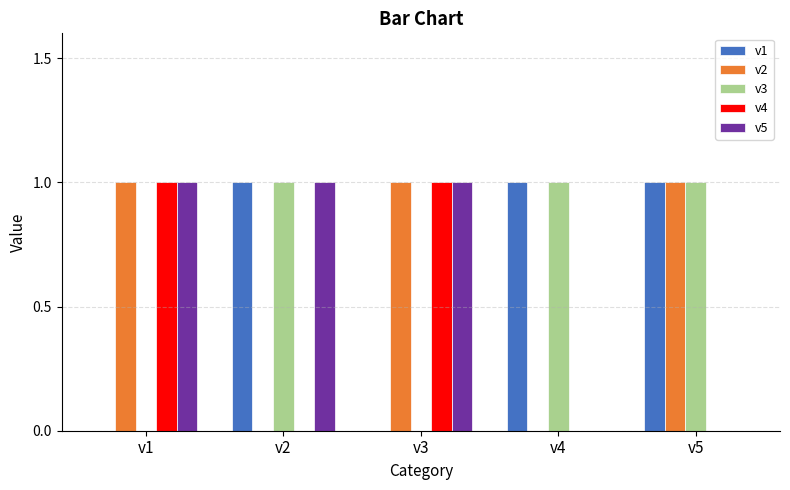

Reading left to right, what are all the values shown in this chart?

v1: 0	1	0	1	1
v2: 1	0	1	0	1
v3: 0	1	0	1	1
v4: 1	0	1	0	0
v5: 1	1	1	0	0